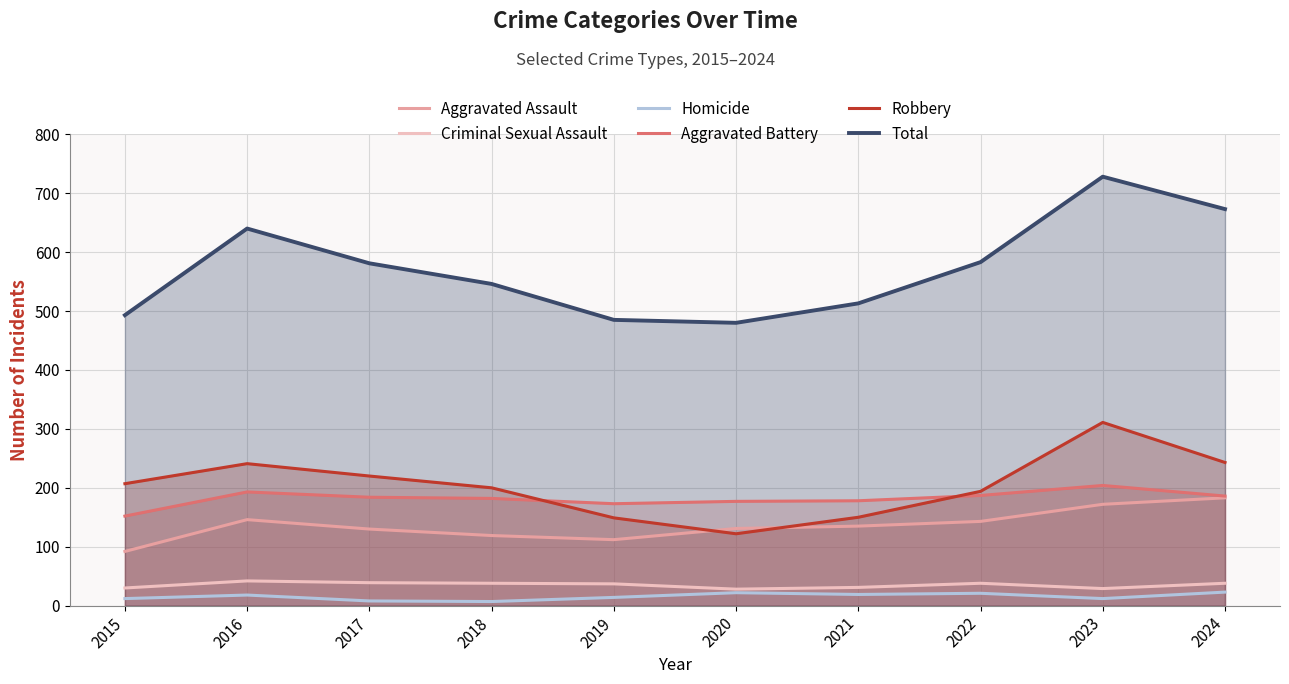

Reading left to right, transcribe all the data shown in this chart.

Aggravated Assault: 2015=92	2016=146	2017=130	2018=119	2019=112	2020=131	2021=135	2022=143	2023=172	2024=183
Criminal Sexual Assault: 2015=30	2016=42	2017=39	2018=38	2019=37	2020=28	2021=31	2022=38	2023=29	2024=38
Homicide: 2015=12	2016=18	2017=8	2018=7	2019=14	2020=22	2021=19	2022=21	2023=12	2024=23
Aggravated Battery: 2015=152	2016=193	2017=184	2018=182	2019=173	2020=177	2021=178	2022=187	2023=204	2024=186
Robbery: 2015=207	2016=241	2017=220	2018=200	2019=149	2020=122	2021=150	2022=194	2023=311	2024=243
Total: 2015=493	2016=640	2017=581	2018=546	2019=485	2020=480	2021=513	2022=583	2023=728	2024=673